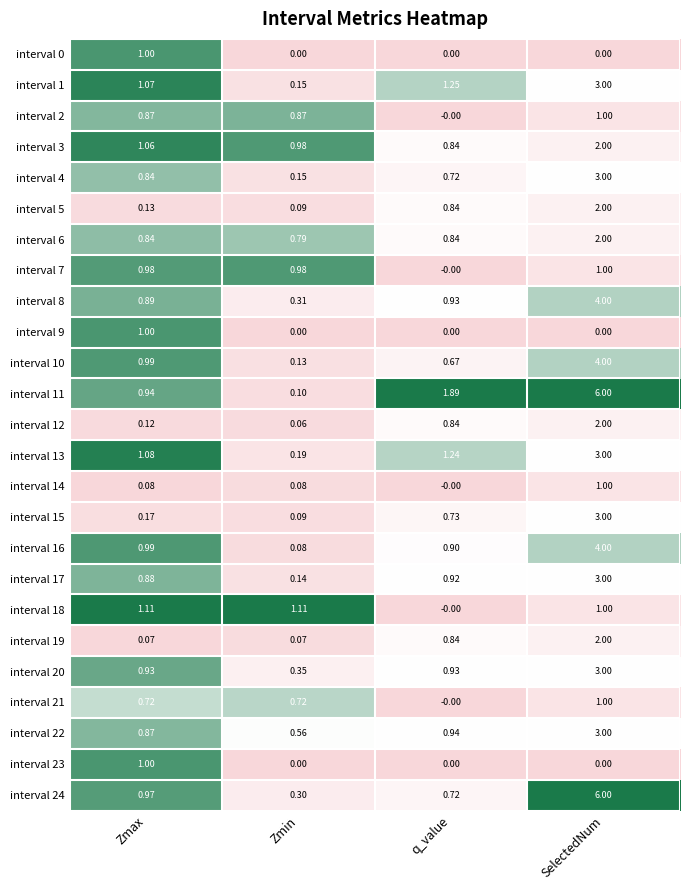

At which label does interval 18 first exceed 1?

Zmax